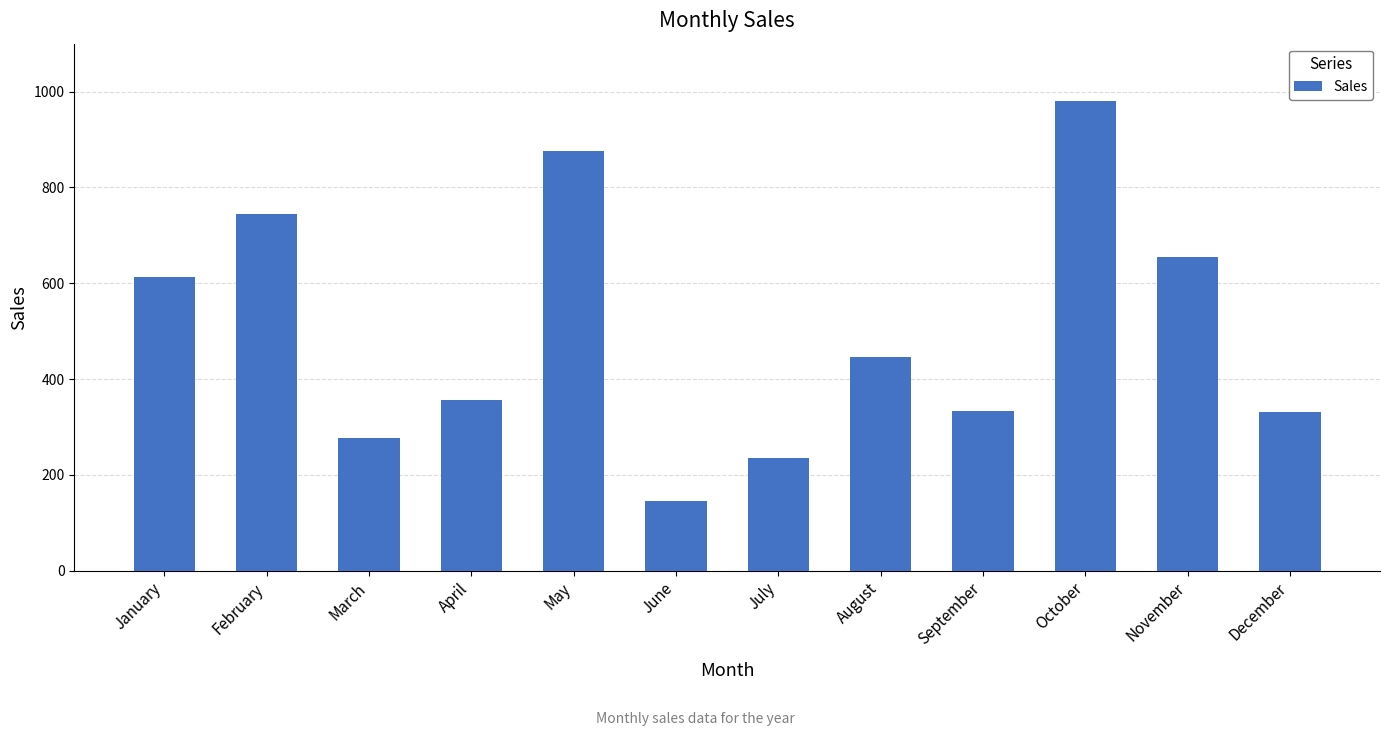

What is the greatest value displayed?

980